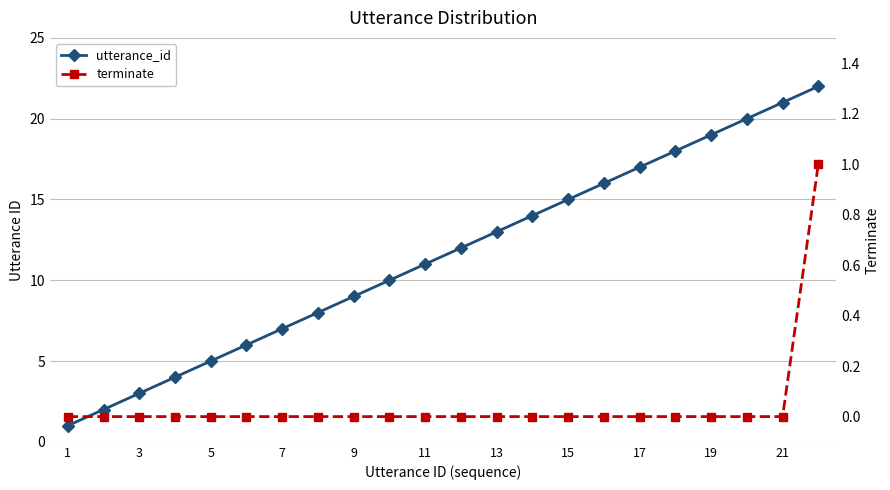

Between 14 and 19, which is larger?

19